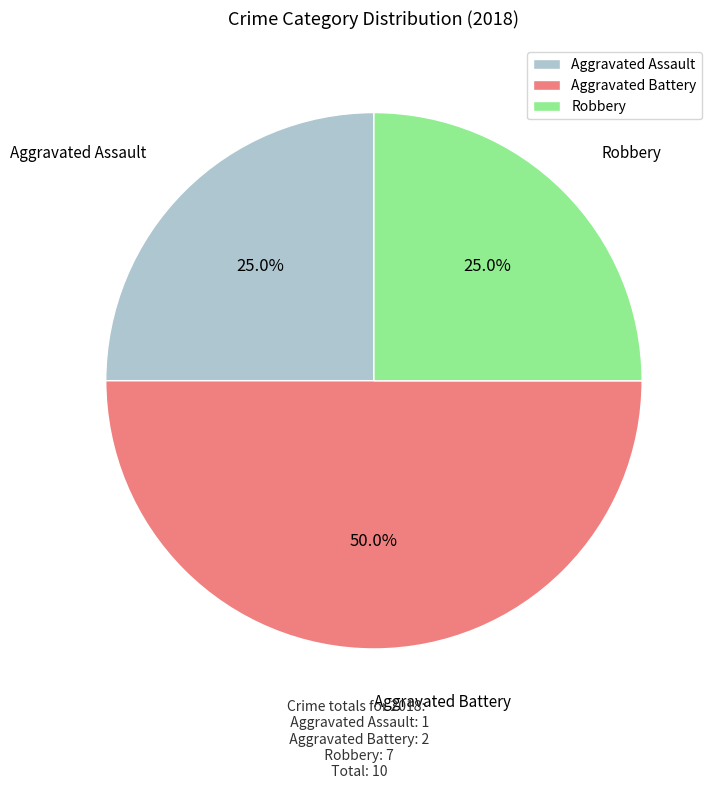

Which slice is the largest?

Aggravated Battery